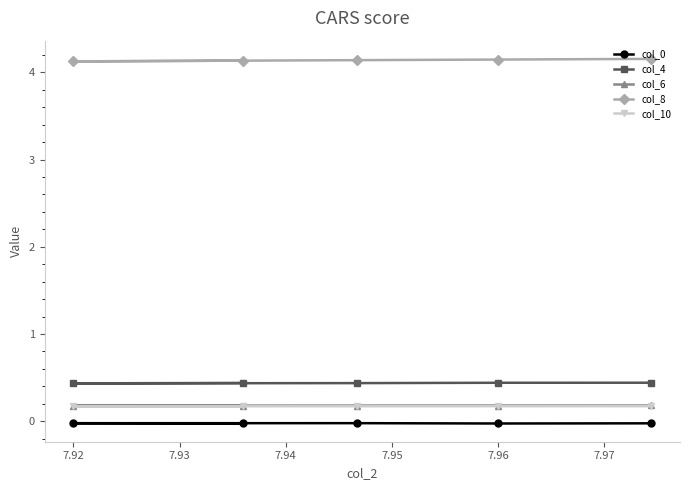

What is the average value of the col_10 series?

0.2